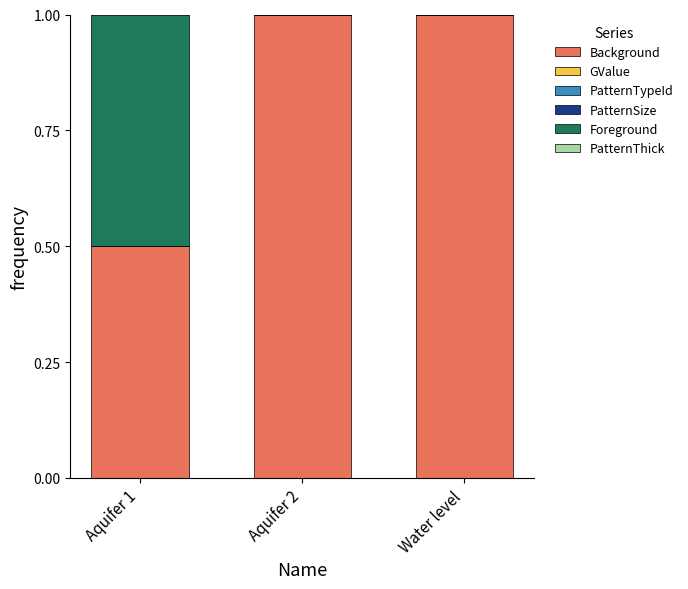

How many PatternThick values are between 0 and 1?

3